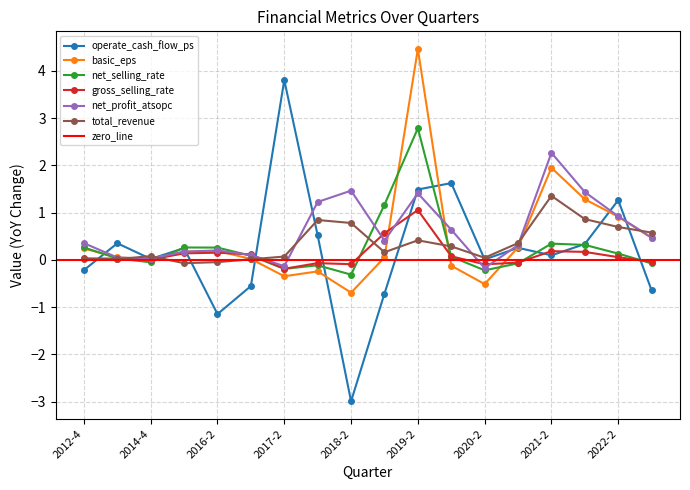

After their last crossing, which series has the higher values: total_revenue or net_profit_atsopc?

total_revenue